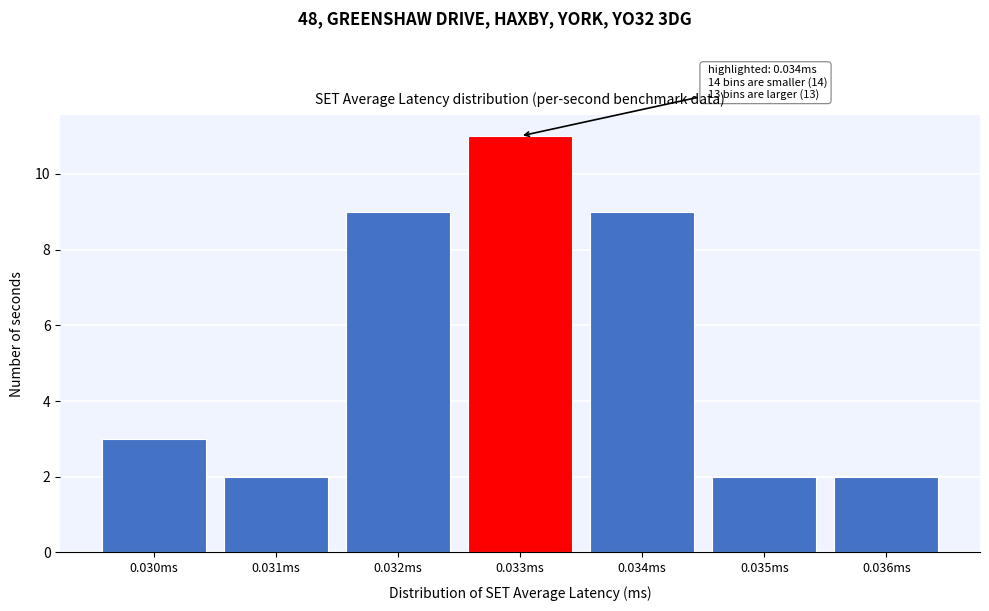

Reading right to left, transcribe all the data shown in this chart.

2	2	9	11	9	2	3